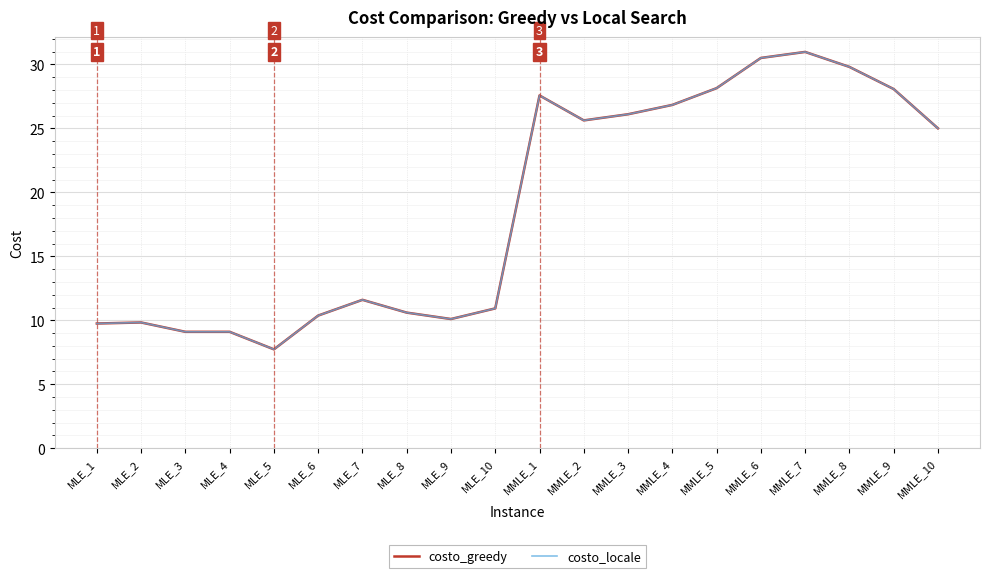

Does the chart have visible grid lines?

Yes